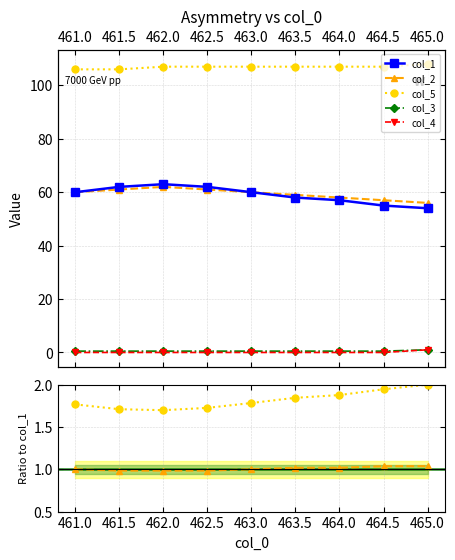

How many lines are shown in the chart?

5